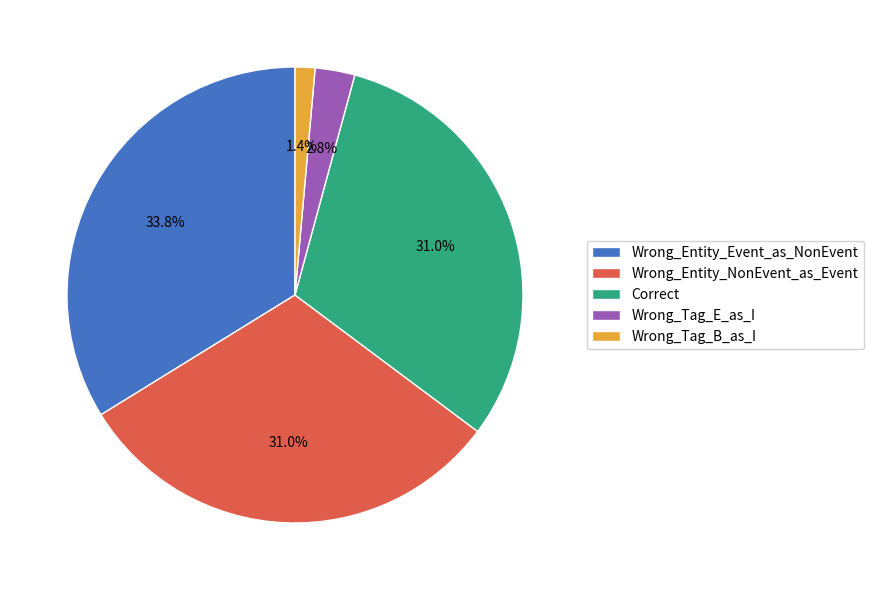

Is Wrong_Entity_NonEvent_as_Event the majority of the pie?

No